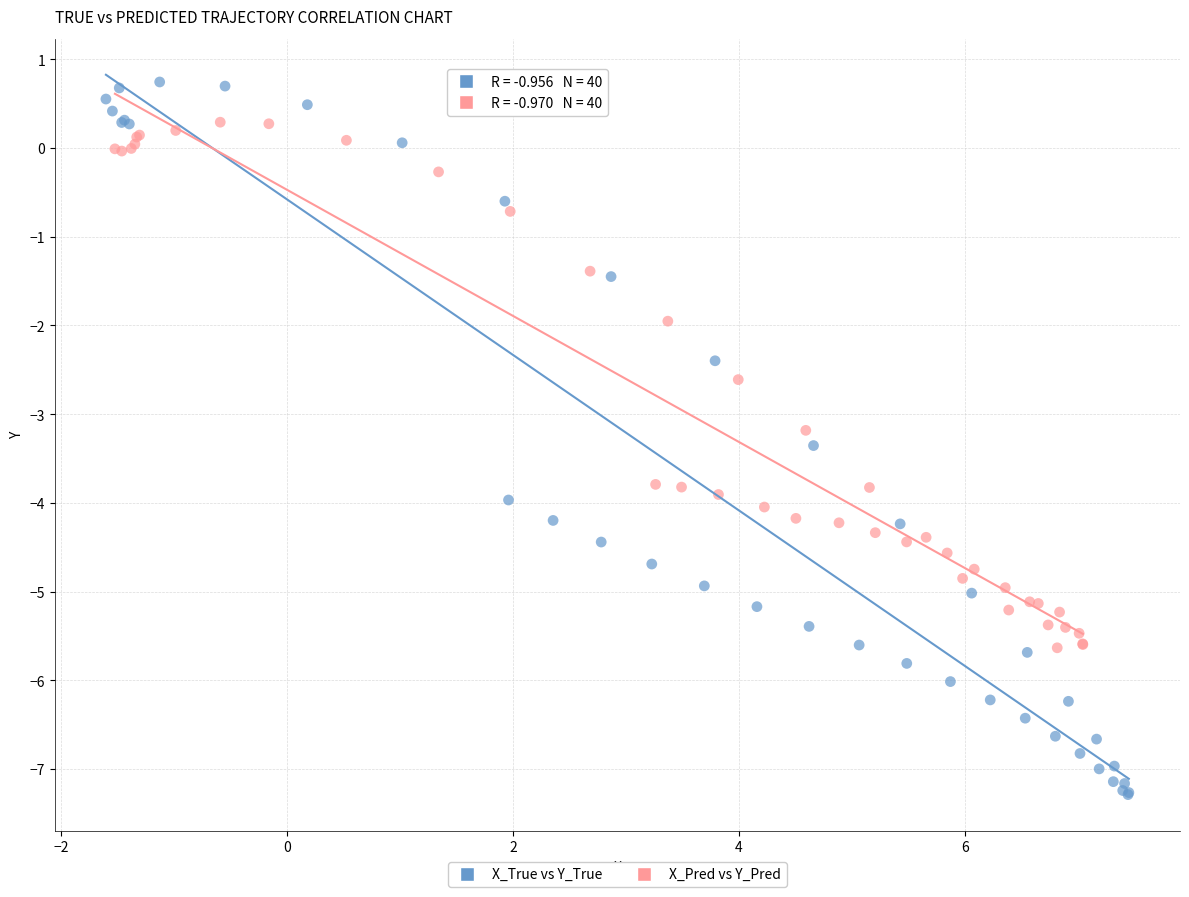

Which series reaches the minimum Y coordinate?

X_True vs Y_True